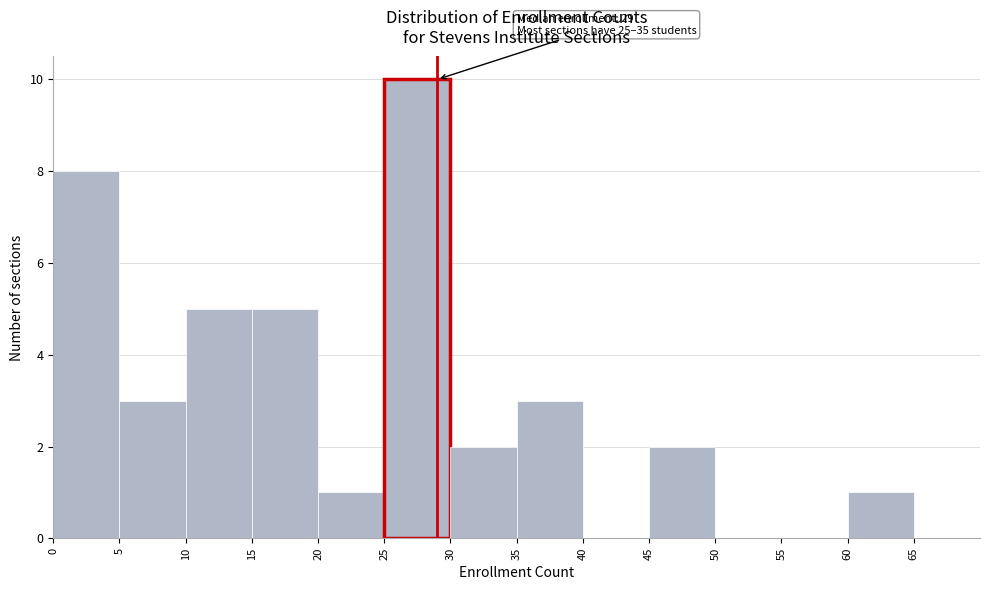

Over which range of the x-axis is the bar tallest?

25 to 30